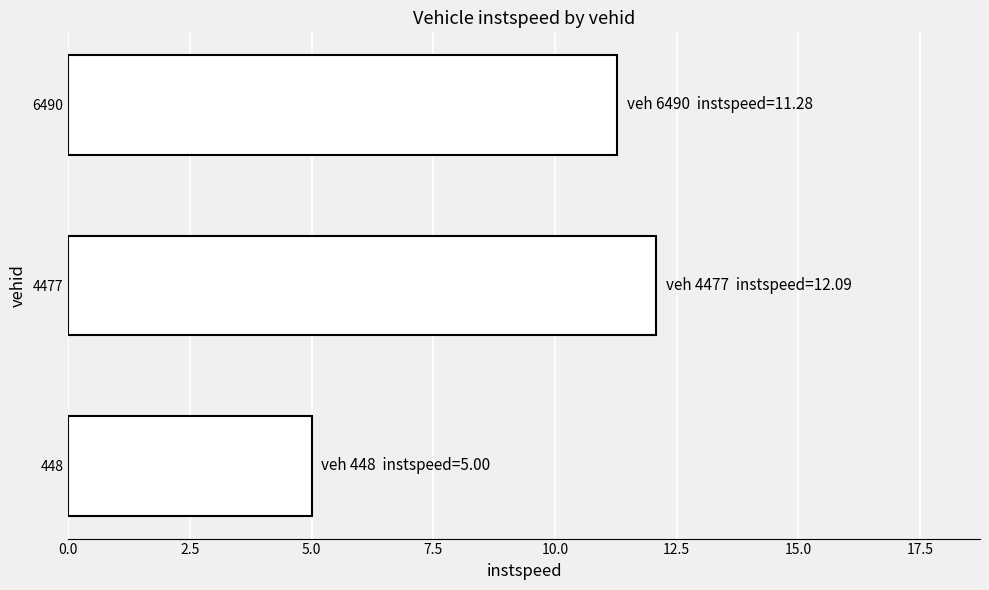

What is the sum of all values?

28.4